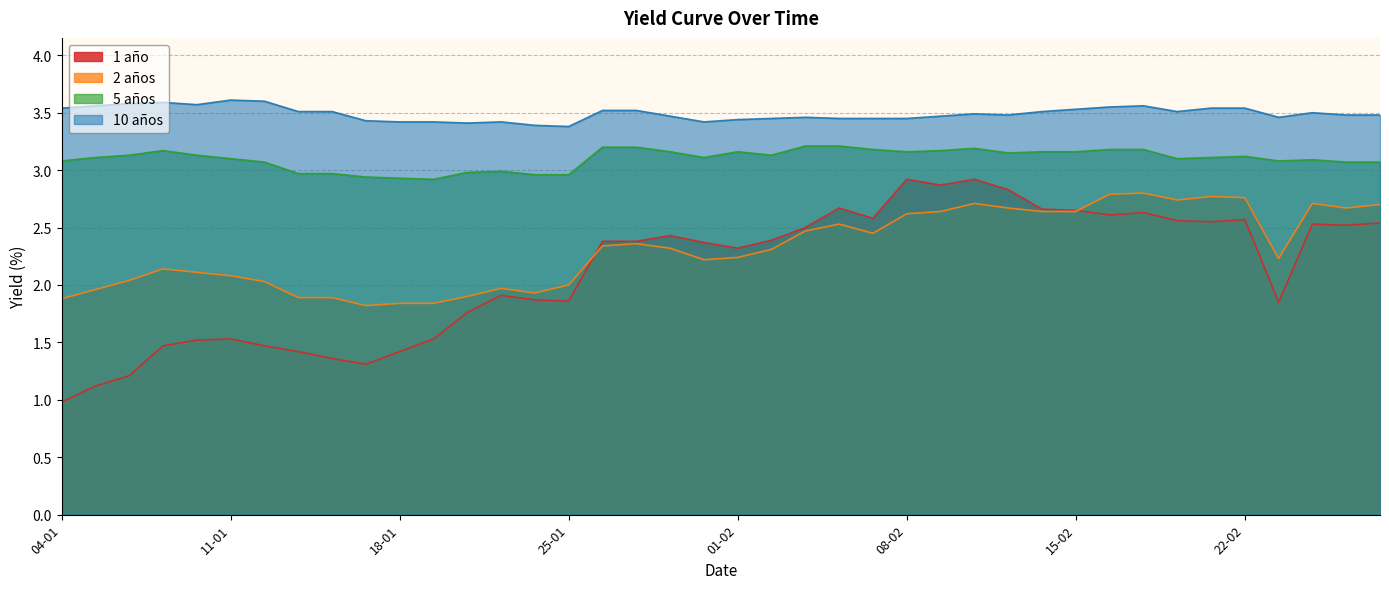

What is the value of the 1 año point at the 25th from the left?

2.6